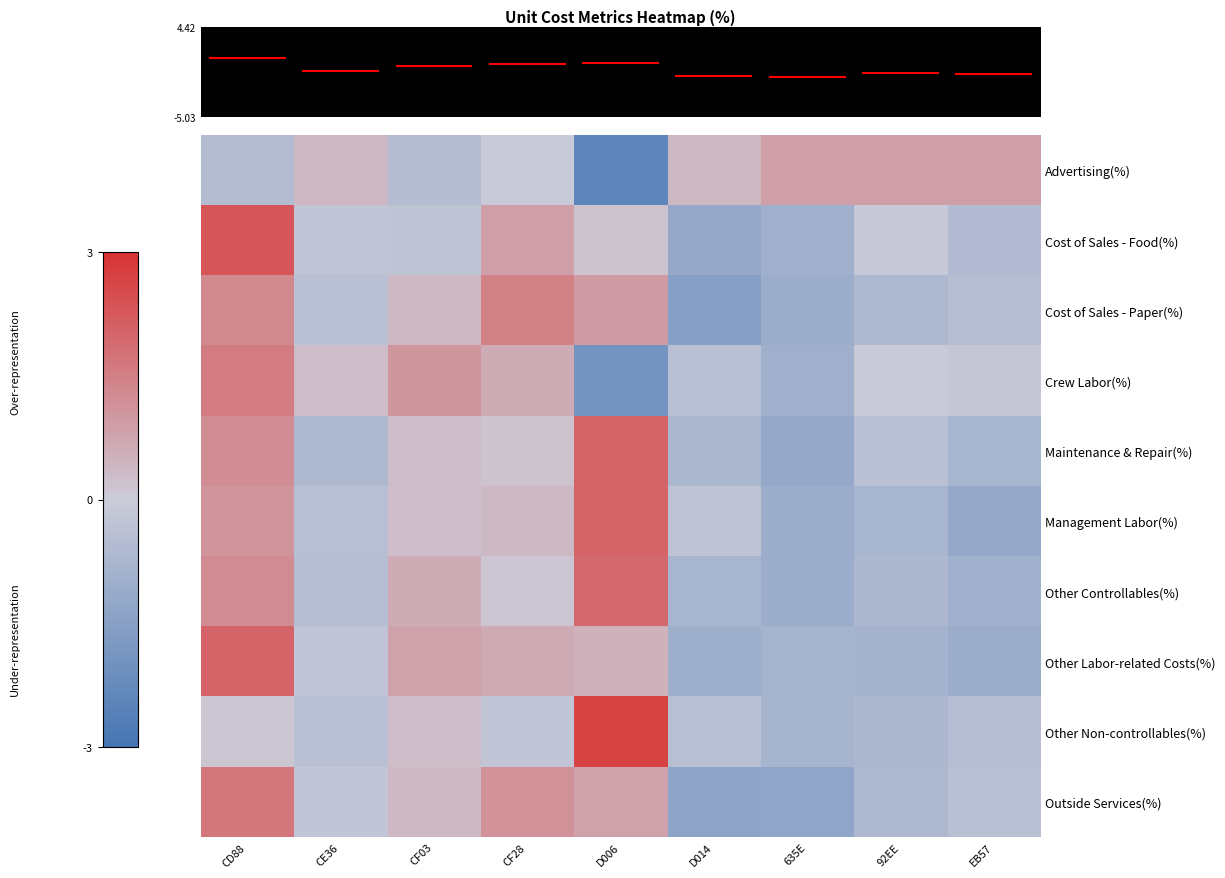

At how many categories does at least one series exceed 2?

2